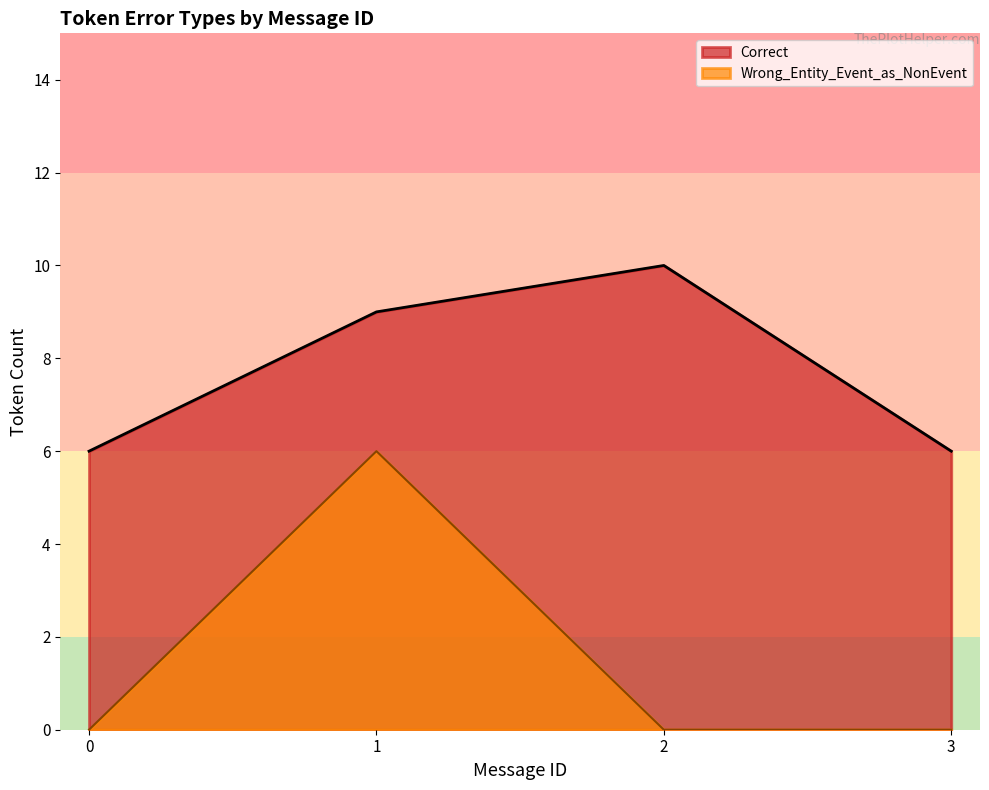

How many distinct data groups are displayed?

2